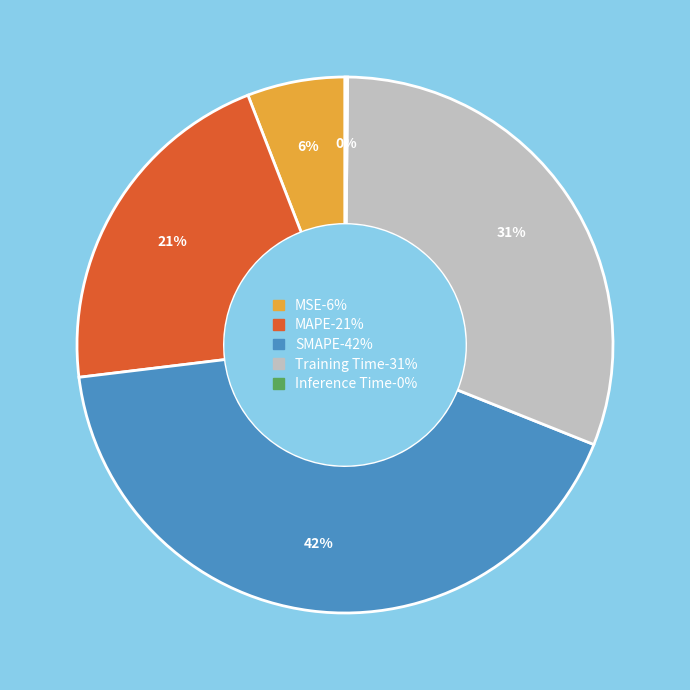

Does SMAPE represent more than half of the total?

No